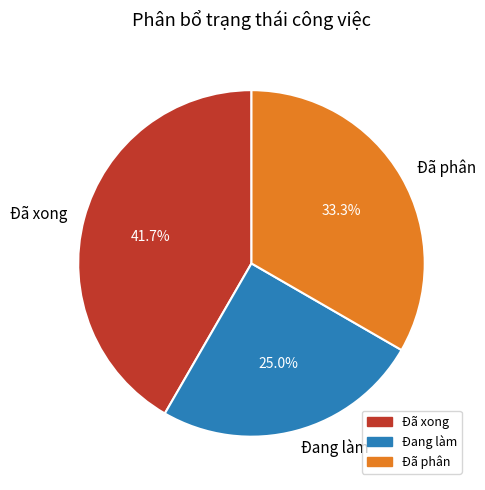

Which has a higher value, Đã xong or Đang làm?

Đã xong